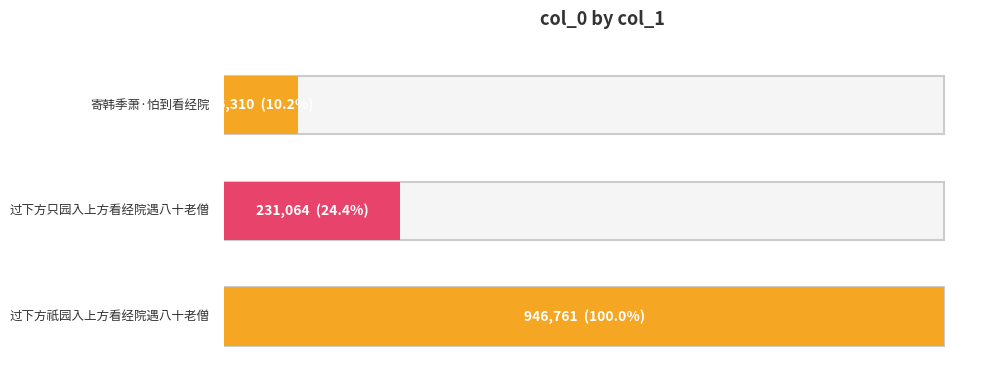

Between 过下方祇园入上方看经院遇八十老僧 and 过下方只园入上方看经院遇八十老僧, which is larger?

过下方祇园入上方看经院遇八十老僧